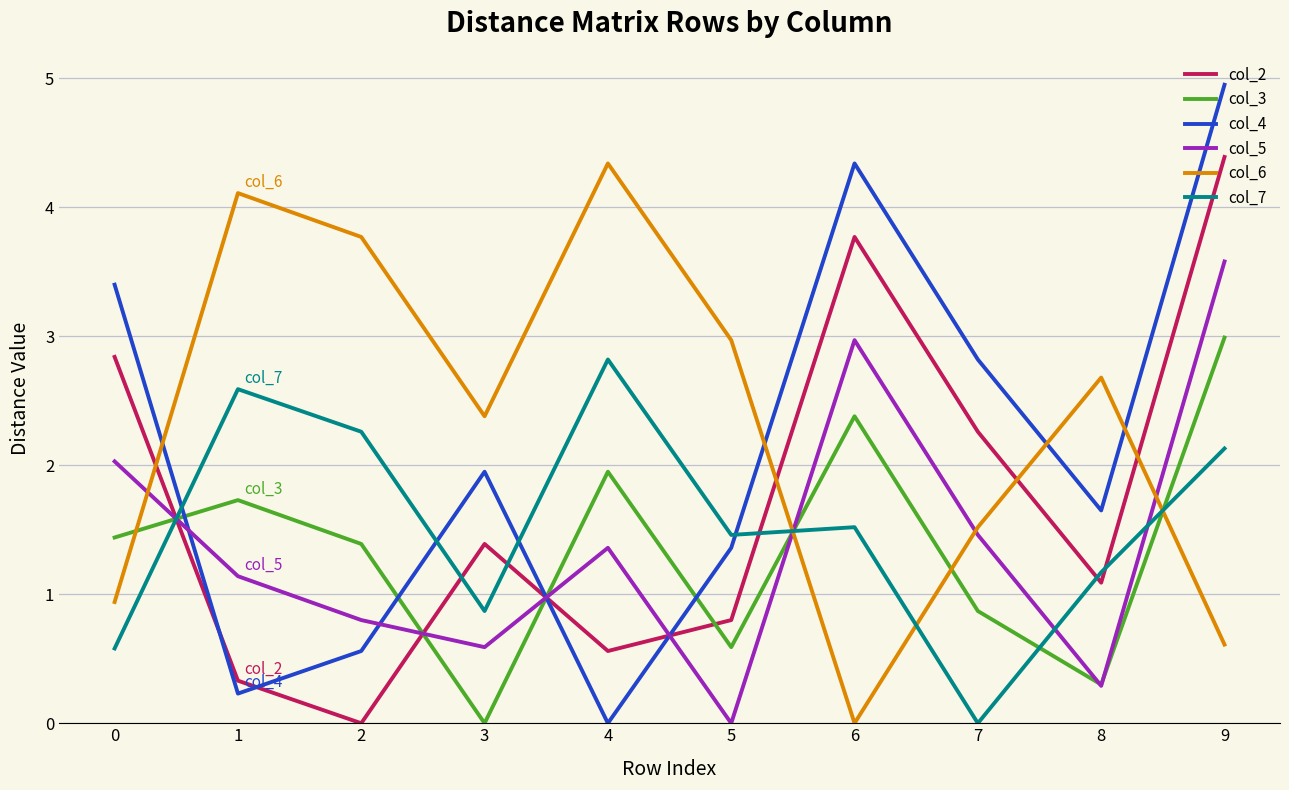

What is the difference between the highest and lowest values at 2?

3.8